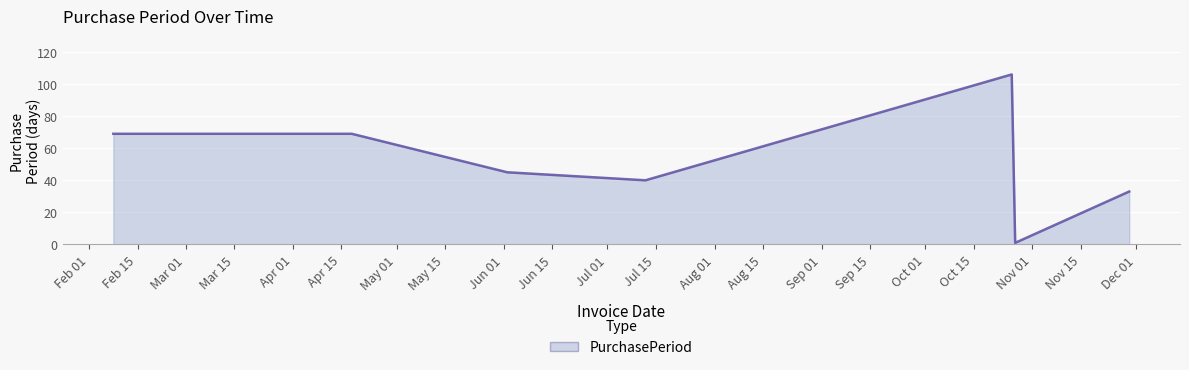

How many values are below 45?

3